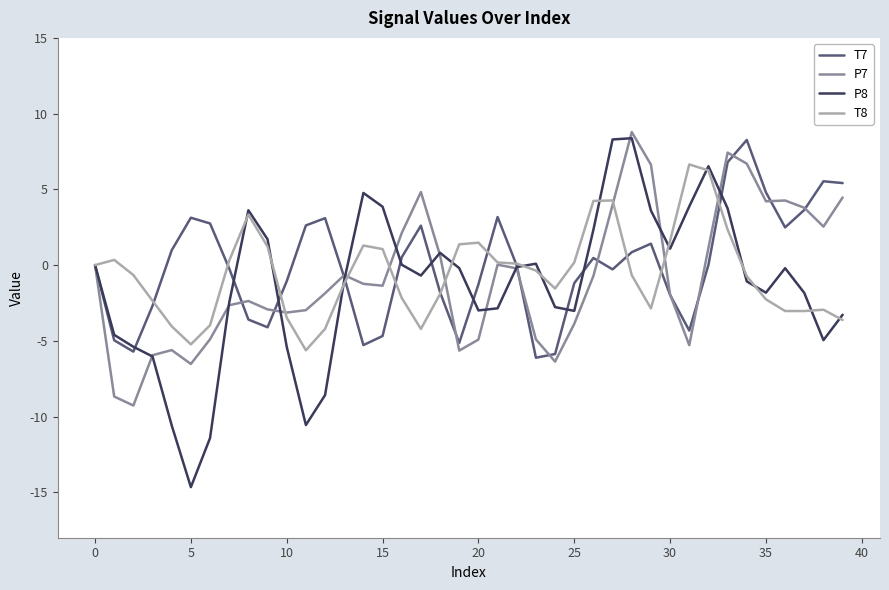

What is the highest value of the P8 series?

8.4